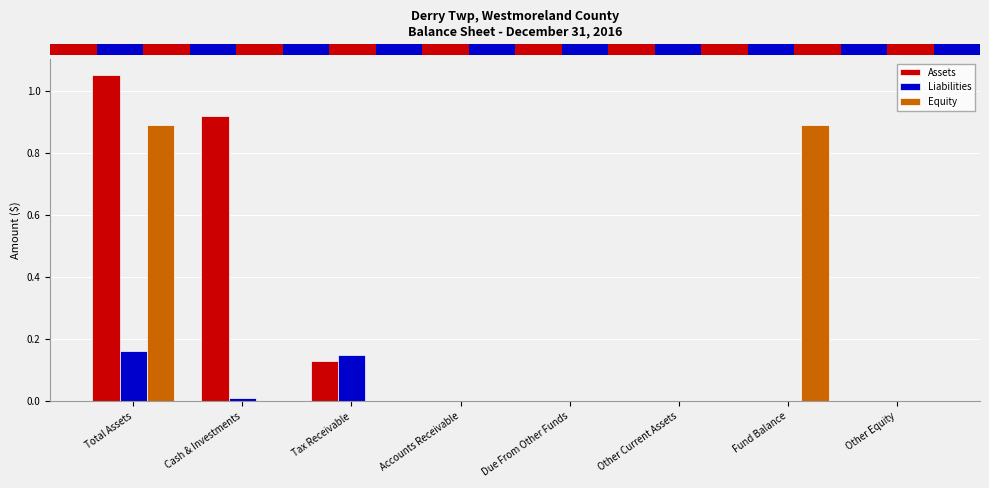

At which category is the sum across all series the highest?

Total Assets